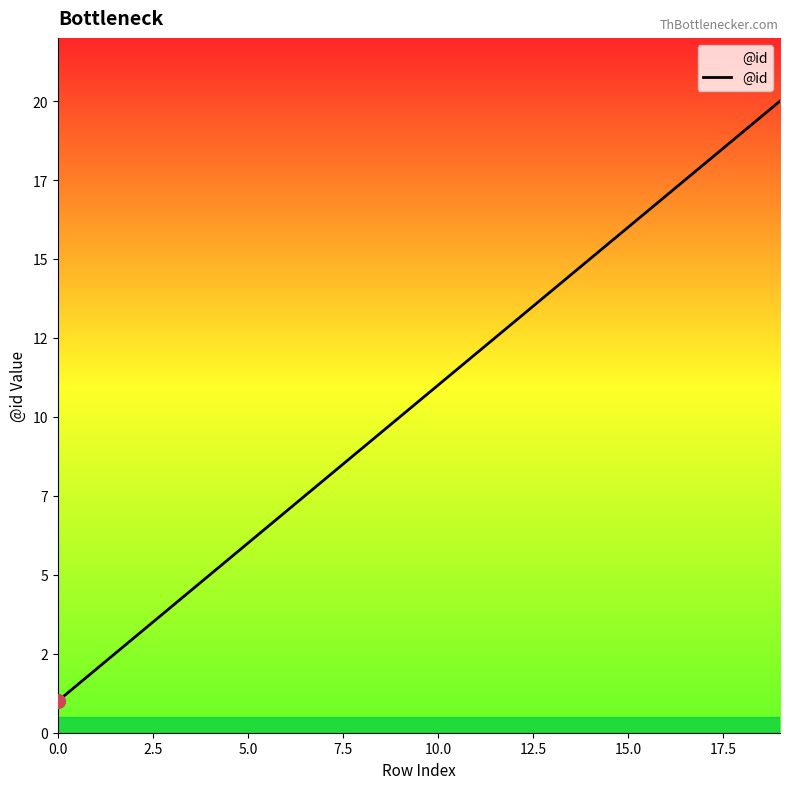

What is the greatest value displayed?

20